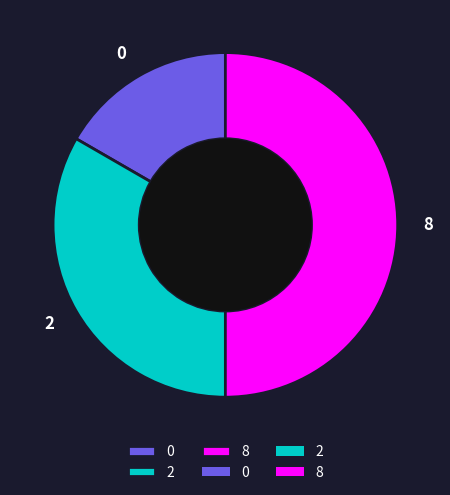

Combined, do 8 and 0 account for over 50%?

Yes